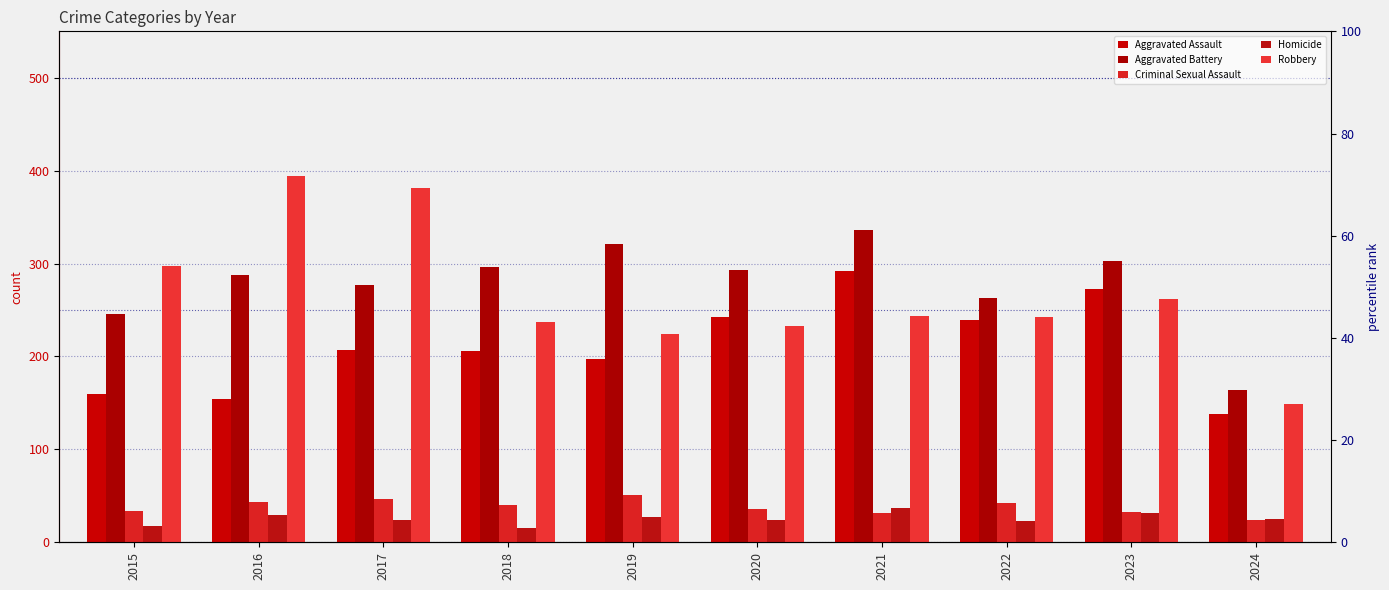

True or false: Aggravated Assault has a value of 215 at 2016.

False